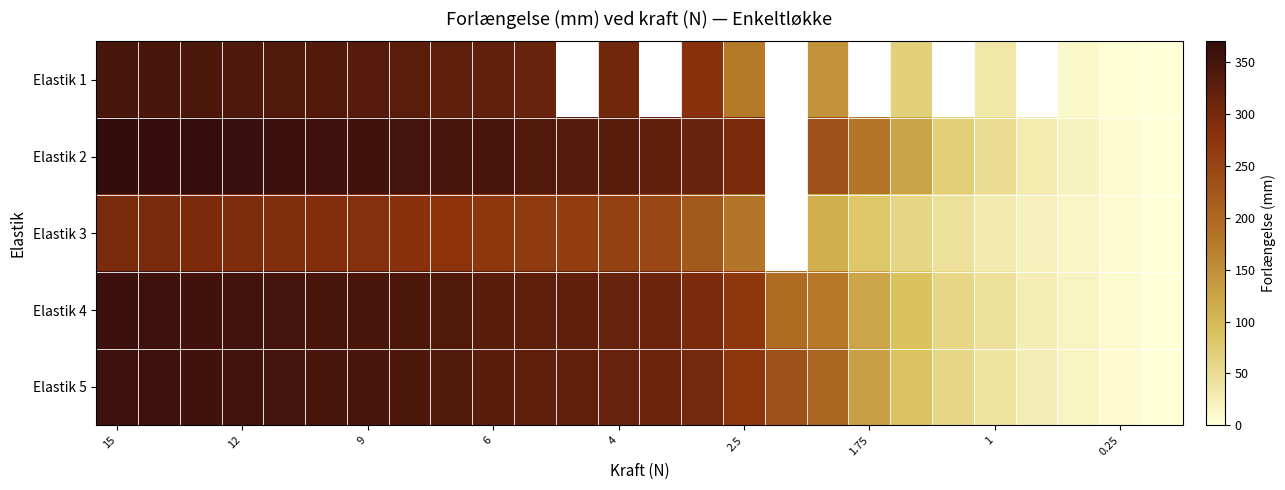

Rank the series at 9 from lowest to highest value.

Elastik 3, Elastik 1, Elastik 4, Elastik 5, Elastik 2